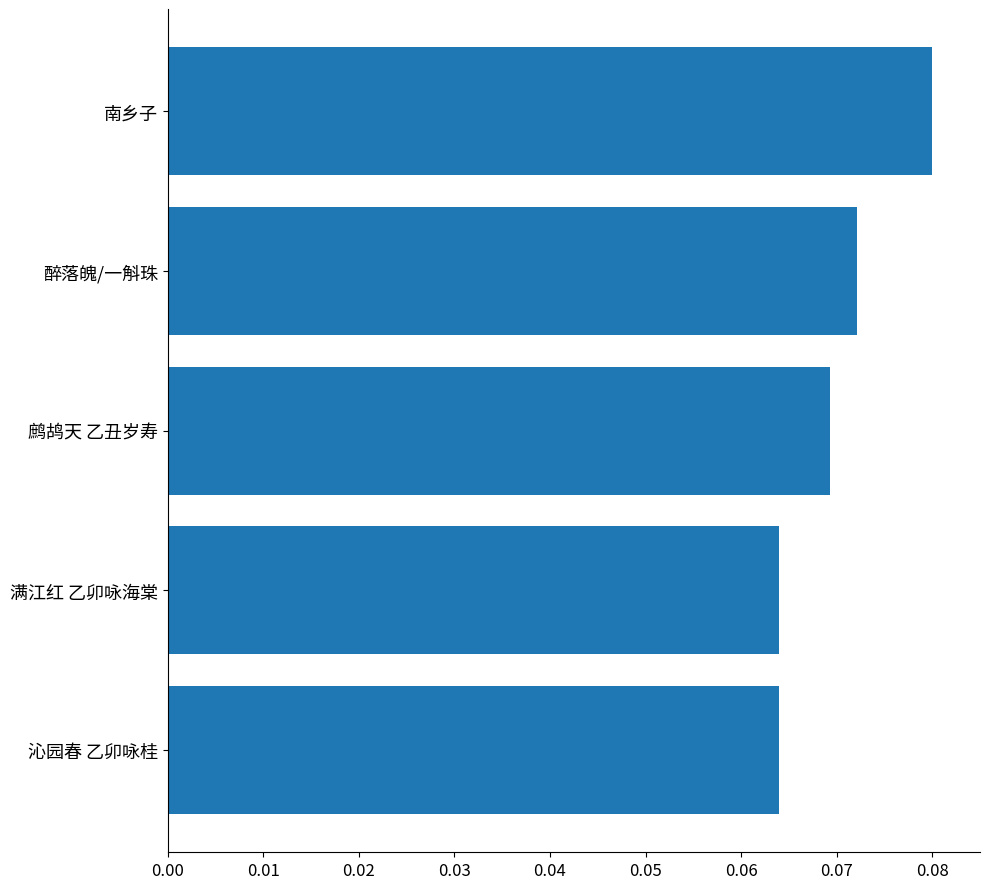

What is the sum of all values?

0.3